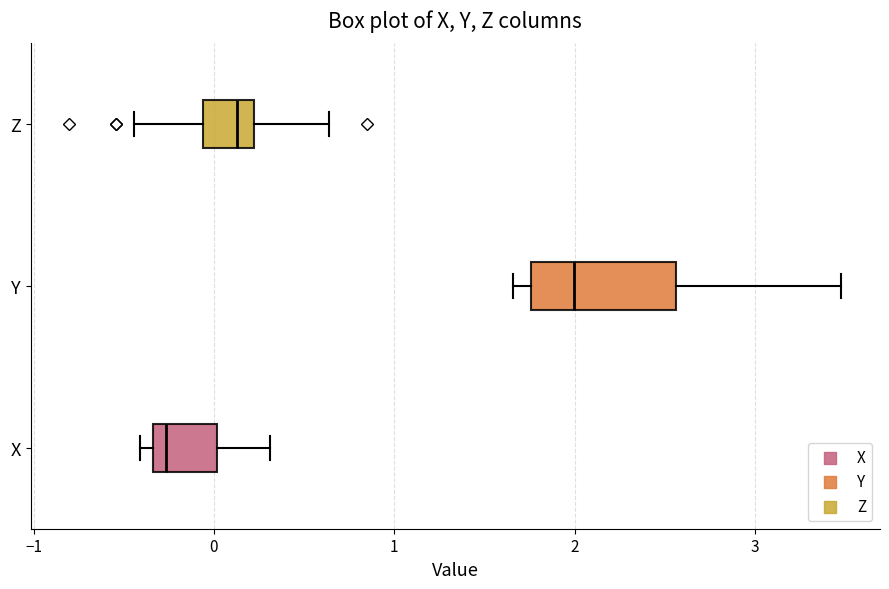

Which box is the widest, from its left edge to its right edge?

Y